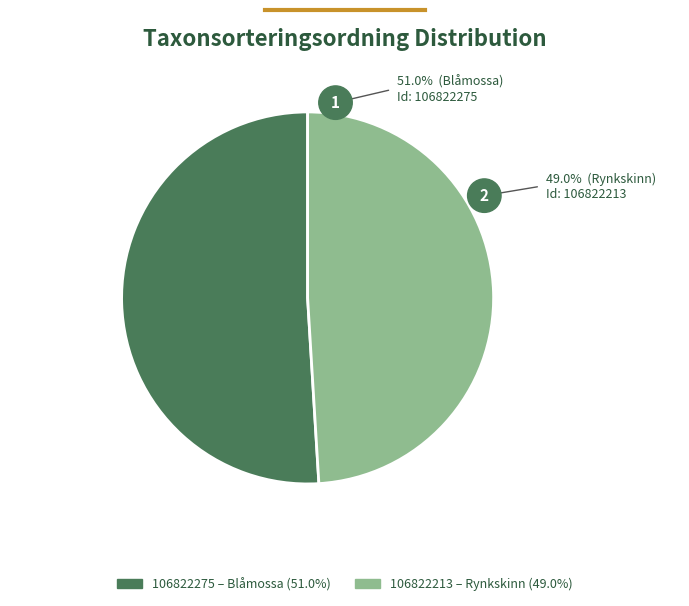

What percentage is the 106822213 slice, to the nearest percent?

49%